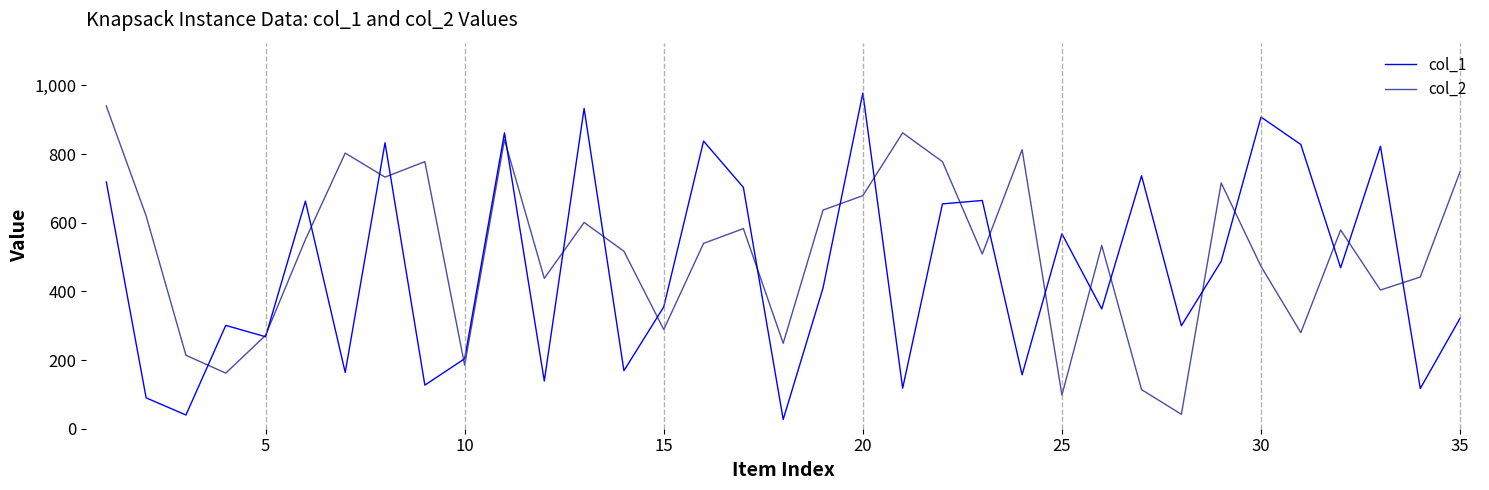

What is the minimum value for col_2?

42